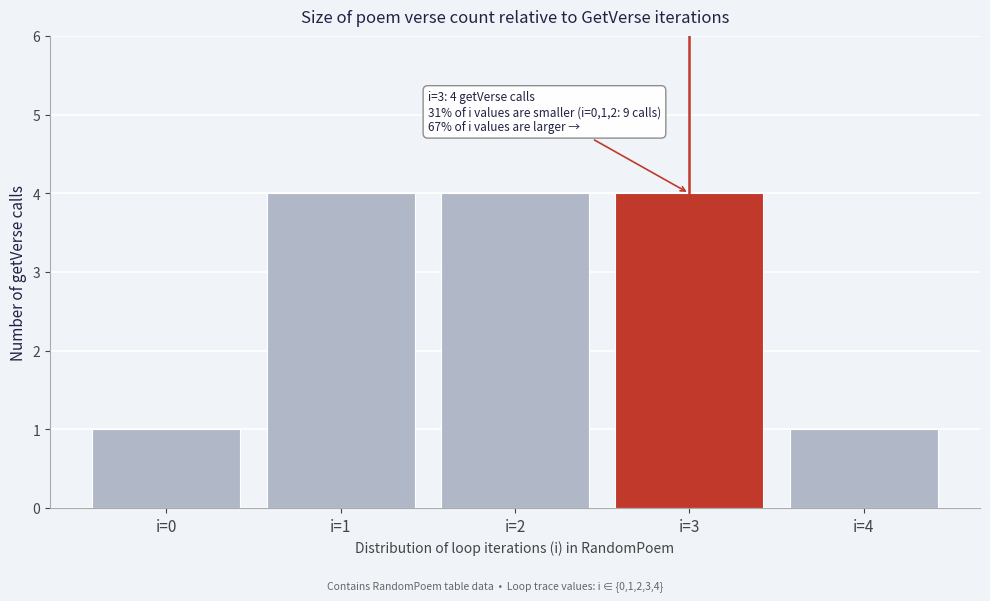

Reading right to left, what are all the values shown in this chart?

1	4	4	4	1